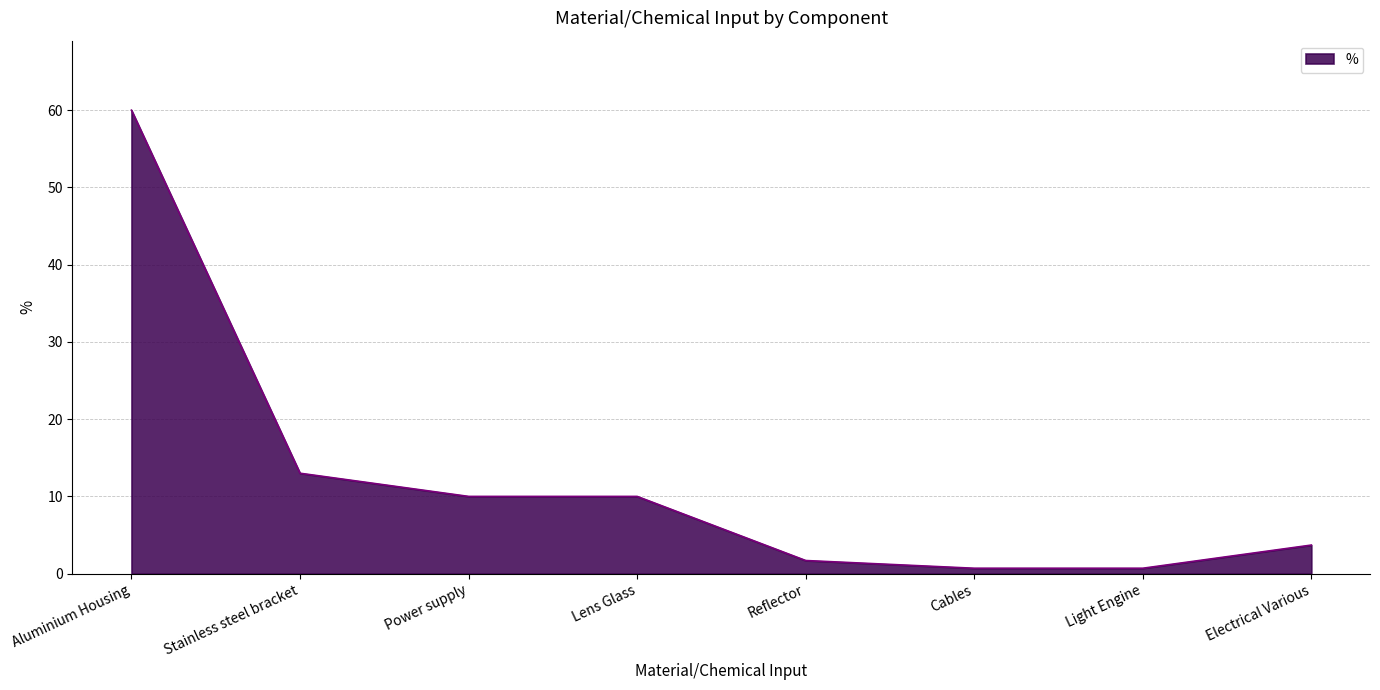

True or false: the data has more than 2 interior local peaks.

False